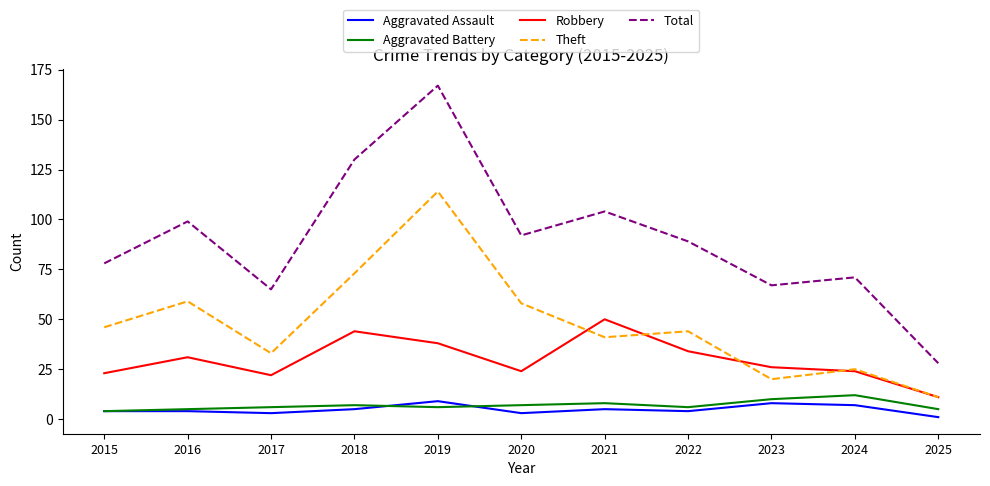

Where does the Robbery series first go above 26?

2016